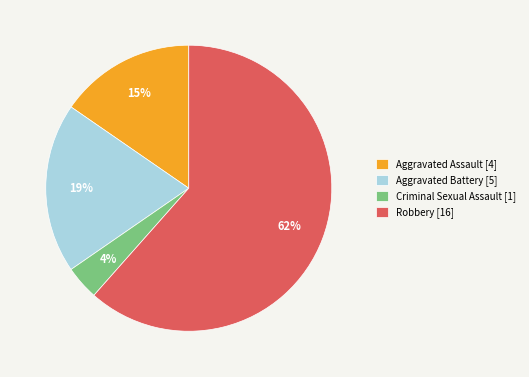

Is it true that Aggravated Battery [5] is 19% of the pie?

True